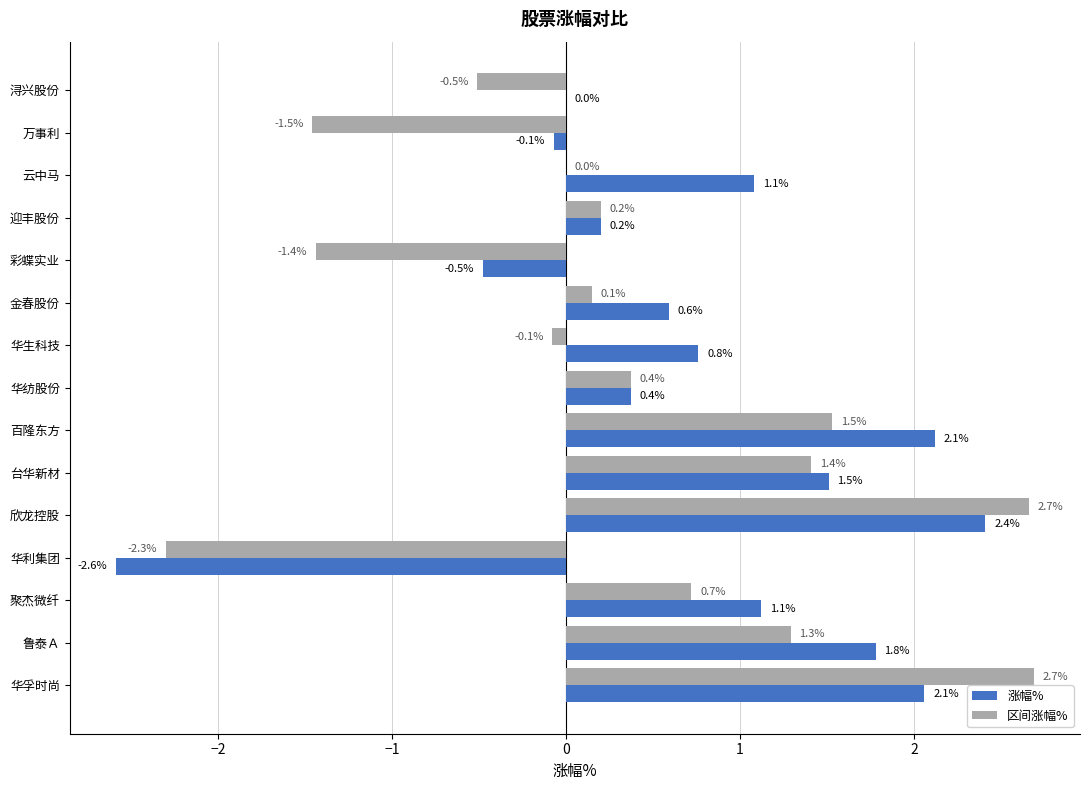

Which series changed the most between 金春股份 and 彩蝶实业?

区间涨幅%